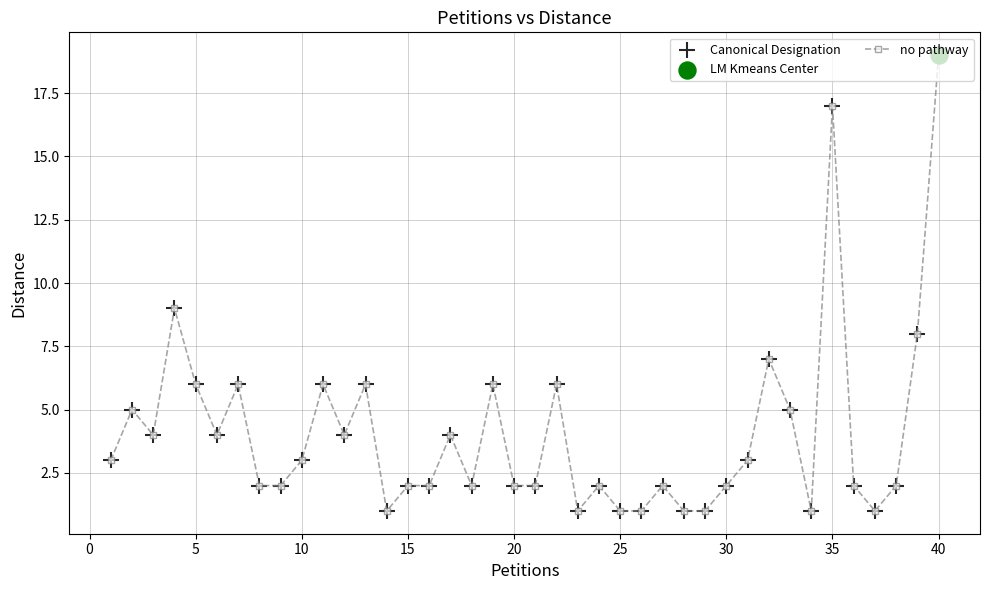

What is the sum of all values?

163